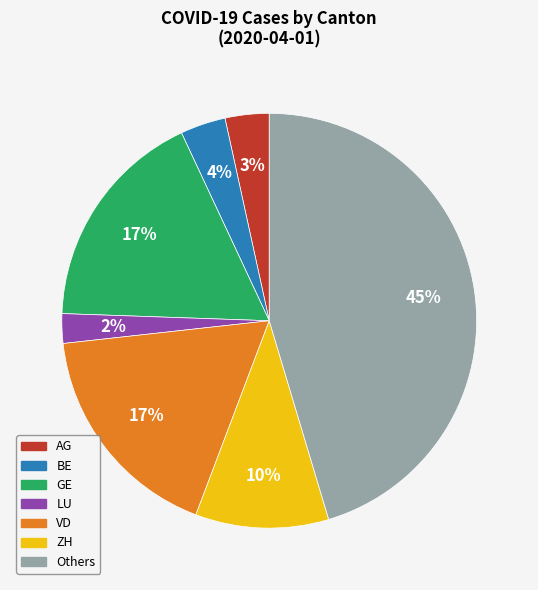

Is there a majority slice in this chart?

No